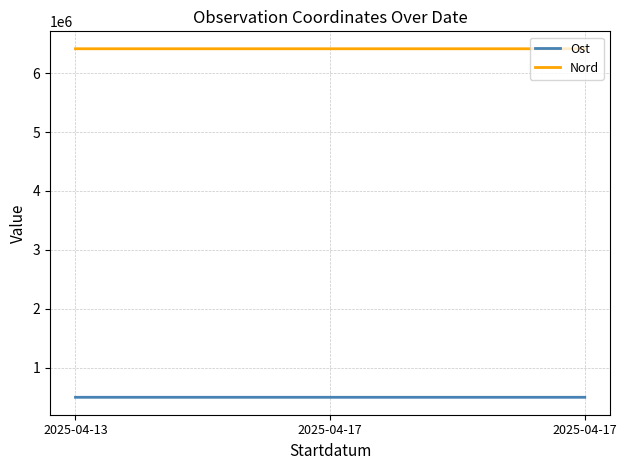

Reading left to right, what are all the values shown in this chart?

Ost: 495387	495337	495336
Nord: 6415823	6415857	6415858